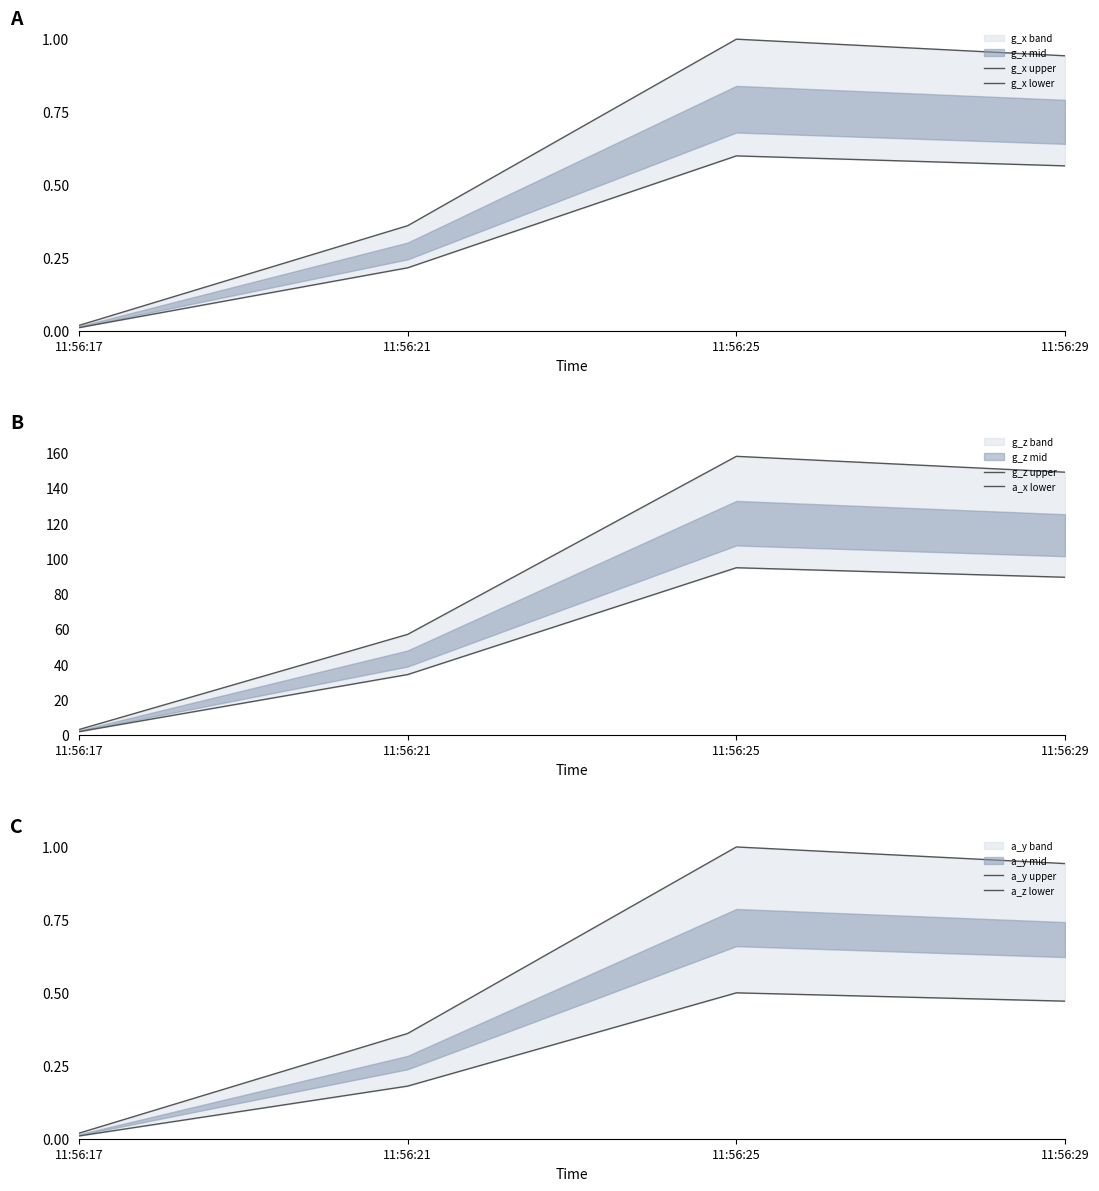

Rank the series by their maximum value, from lowest to highest.

a_z lower, g_x lower, g_x upper, a_y upper, a_x lower, g_z upper